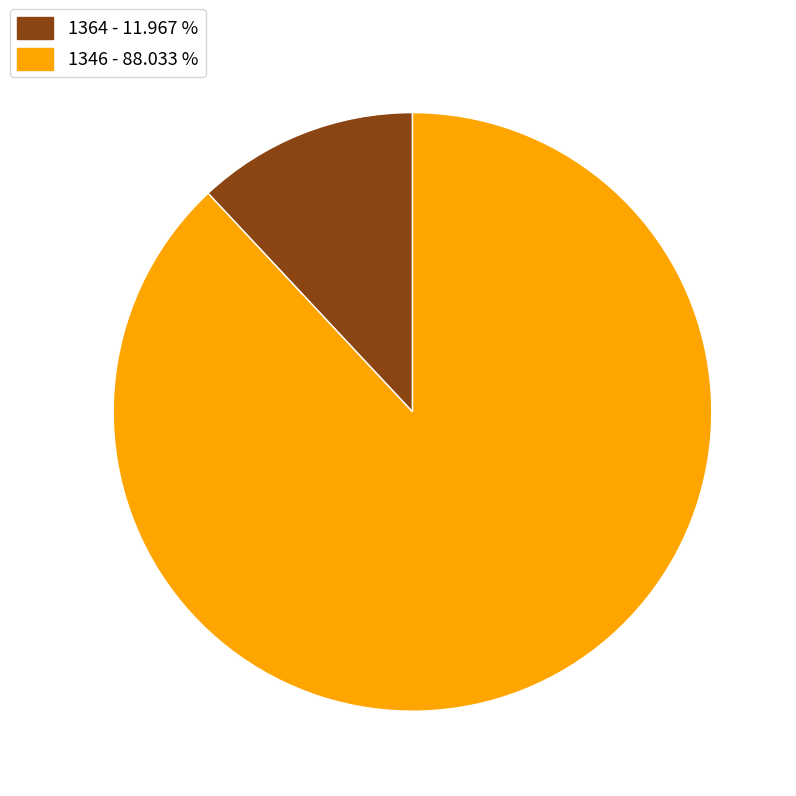

Is there a majority slice in this chart?

Yes